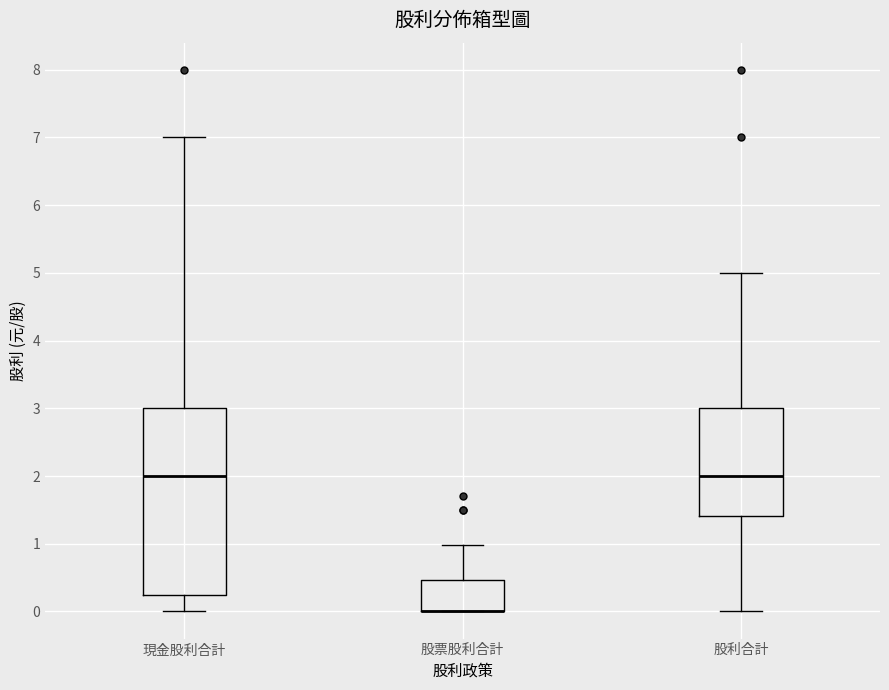

Reading left to right, transcribe this box plot: for each box, give where its median line is, the range the box spans, and where its two whiskers end, as read against the y-axis. The values are not printed on the chart, so give them approximately, as read against the axis.

現金股利合計: median 2.0, box 0.3 to 3.0, whiskers 0.0 to 7.0
股票股利合計: median 0.0 (drawn on the box's lower edge), box 0.0 to 0.5, whiskers 0.0 to 1.0
股利合計: median 2.0, box 1.4 to 3.0, whiskers 0.0 to 5.0